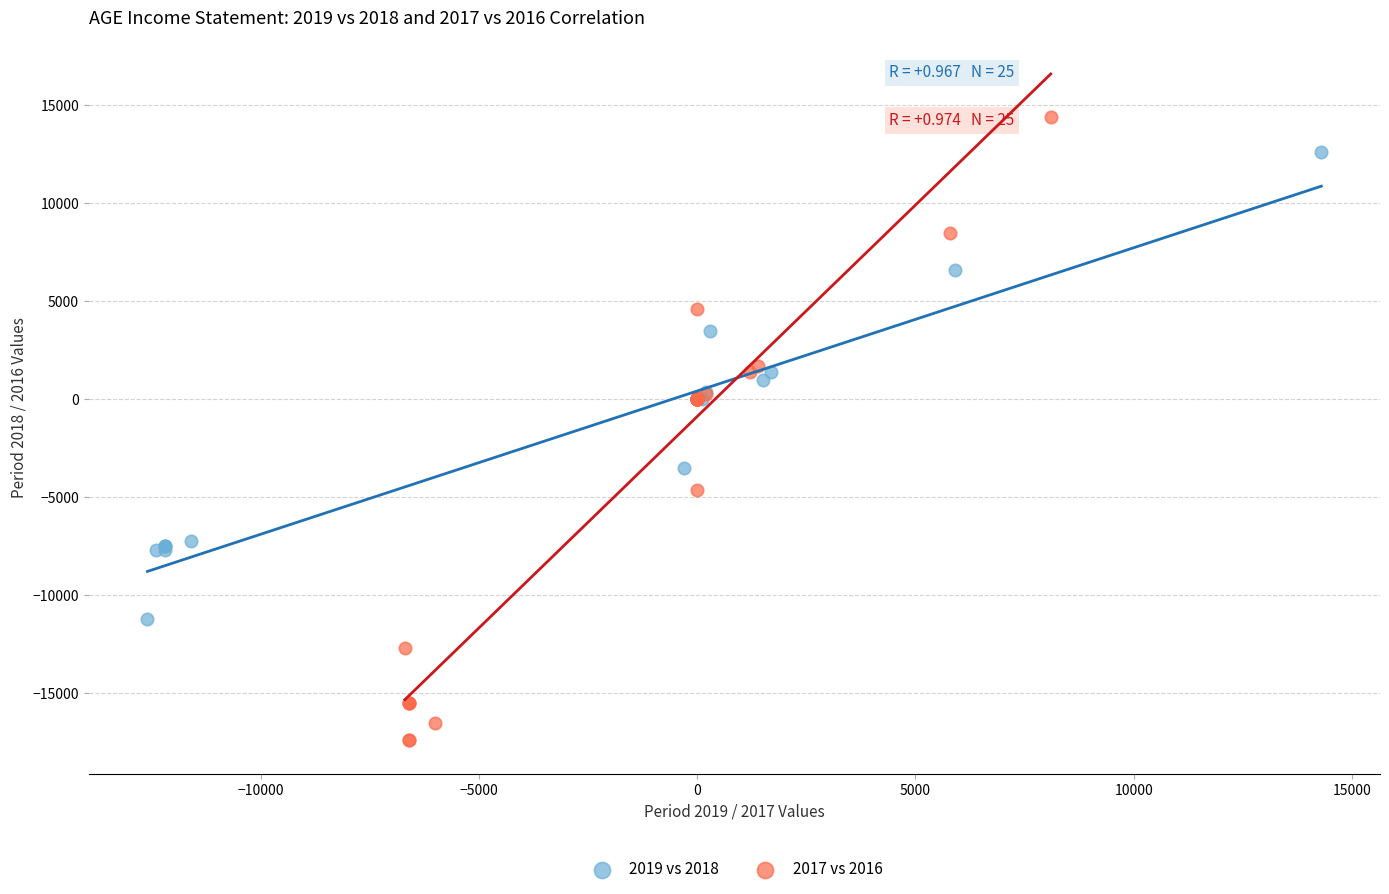

What are all the series names shown in the legend?

2019 vs 2018, 2017 vs 2016